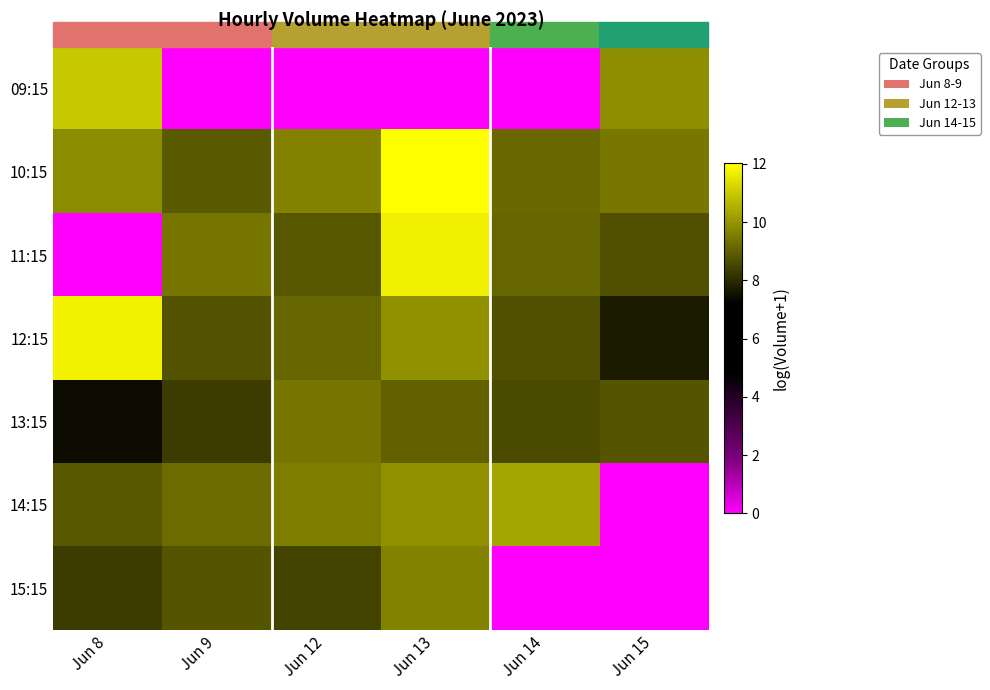

At which category is the sum across all series the highest?

Jun 13